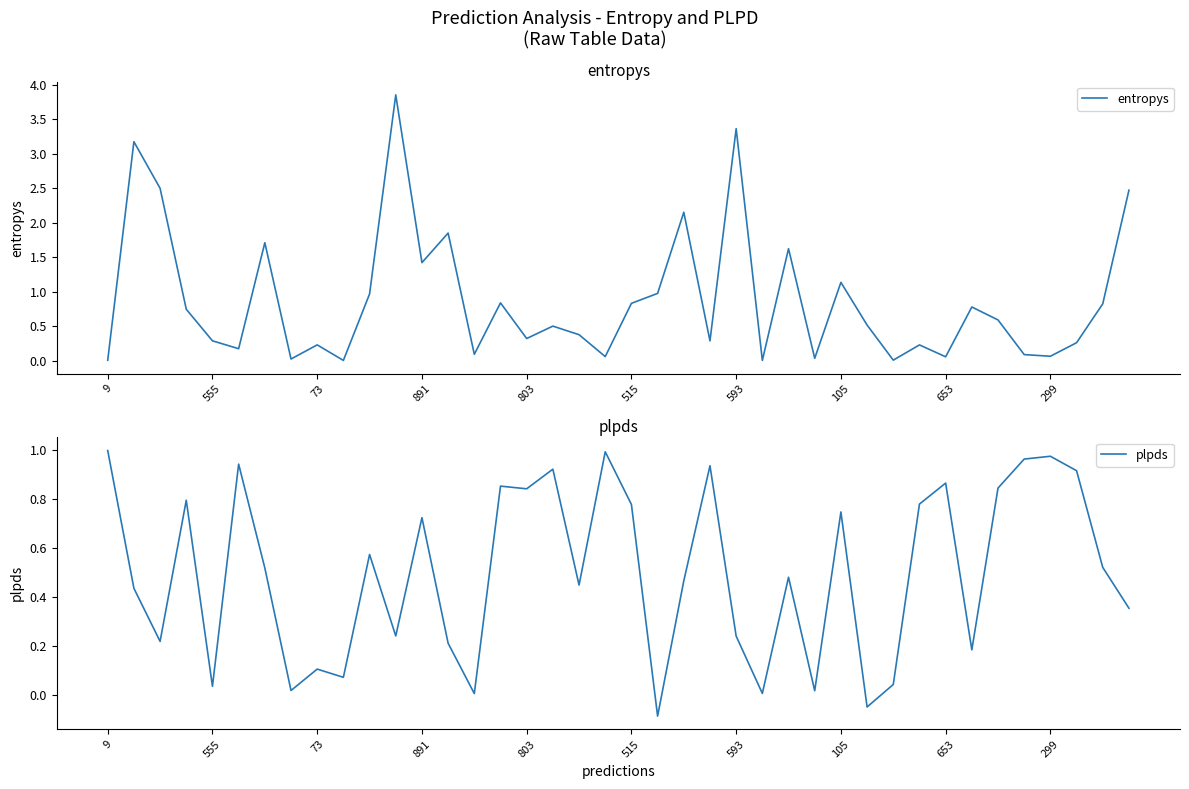

What is the sum of the entropys values at 22 and 19?

2.2